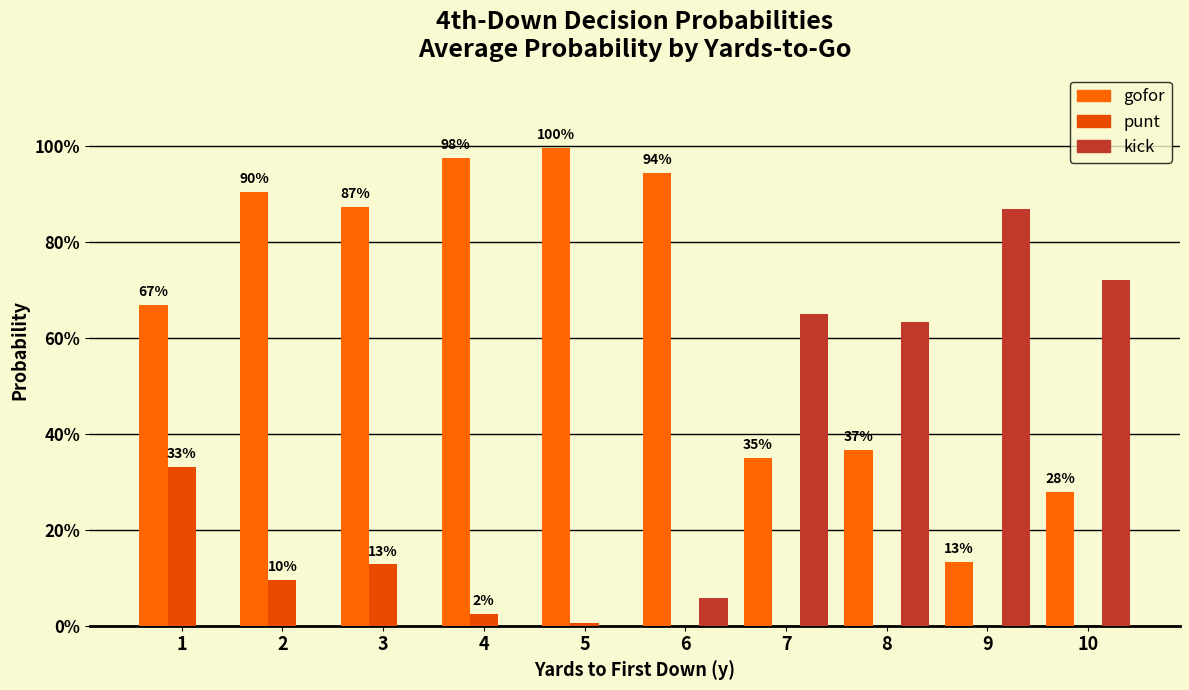

Reading left to right, extract all data points from this chart.

gofor: 1=0.7	2=0.9	3=0.9	4=1.0	5=1.0	6=0.9	7=0.3	8=0.4	9=0.1	10=0.3
punt: 1=0.3	2=0.1	3=0.1	4=0.0	5=0.0	6=0.0	7=0.0	8=0.0	9=0.0	10=0.0
kick: 1=0.0	2=0.0	3=0.0	4=0.0	5=0.0	6=0.1	7=0.7	8=0.6	9=0.9	10=0.7